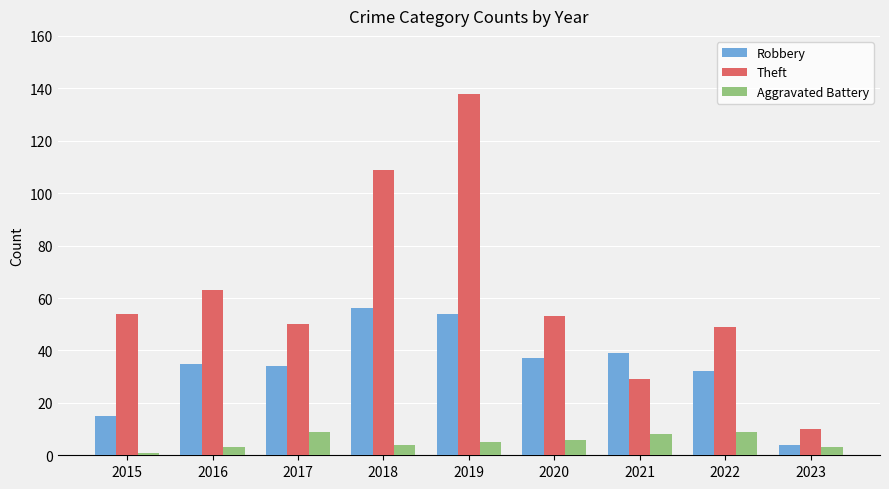

At how many categories does at least one series exceed 73?

2